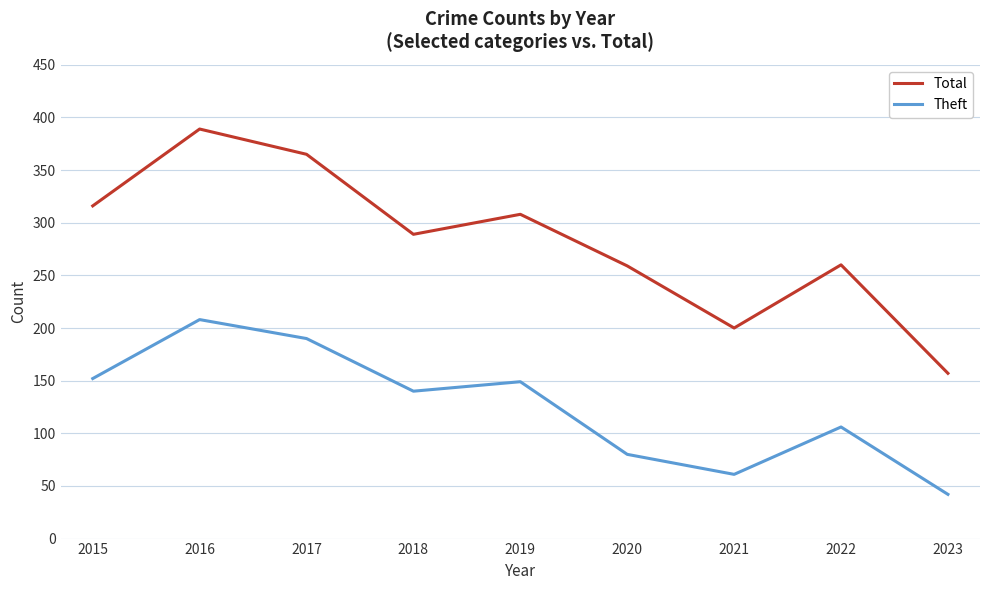

True or false: Total has a value of 387 at 2022.

False